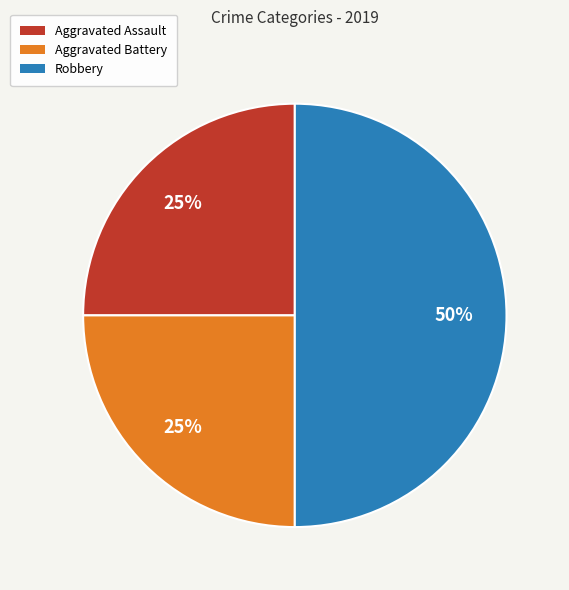

How many slices are in this pie chart?

3